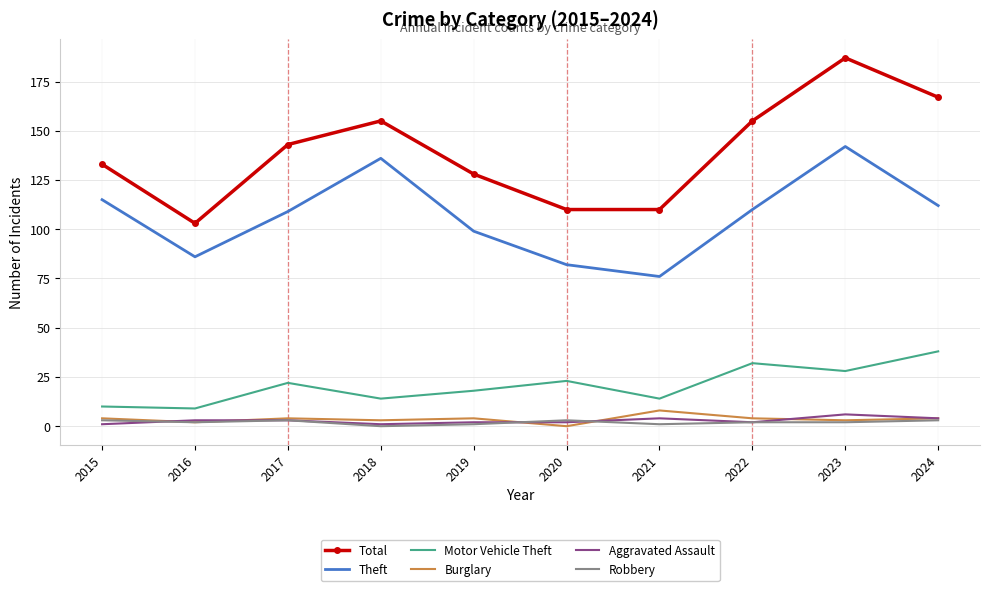

What is the highest value of the Burglary series?

8